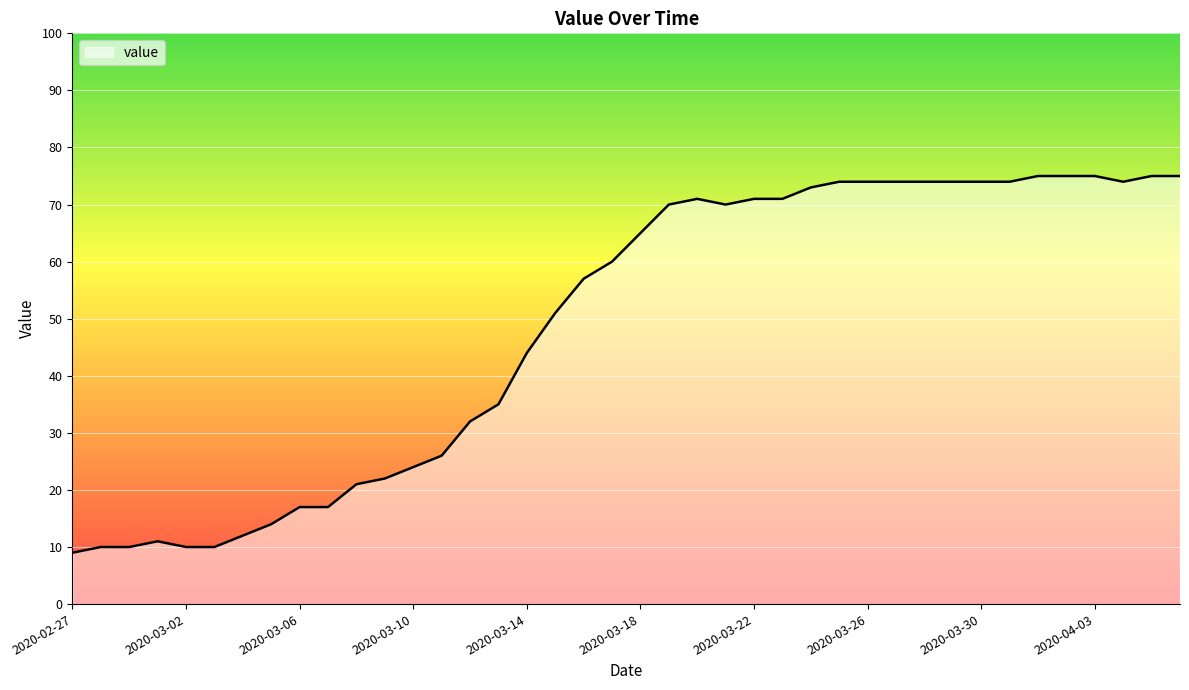

What is the average value?

49